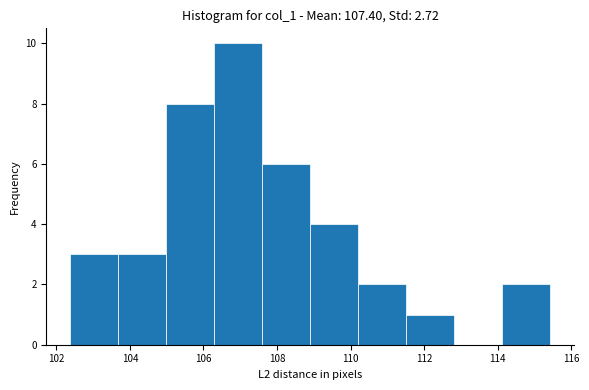

Reading left to right, list every bar in this chart as the range it spans on the x-axis followed by its height. Neither the bar edges nor the heights are printed on the chart, so give them approximately, as read against the axes.

102.4 to 103.6: 3
103.6 to 105.0: 3
105.0 to 106.2: 8
106.2 to 107.6: 10
107.6 to 109.0: 6
109.0 to 110.2: 4
110.2 to 111.6: 2
111.6 to 112.8: 1
112.8 to 114.2: 0
114.2 to 115.4: 2